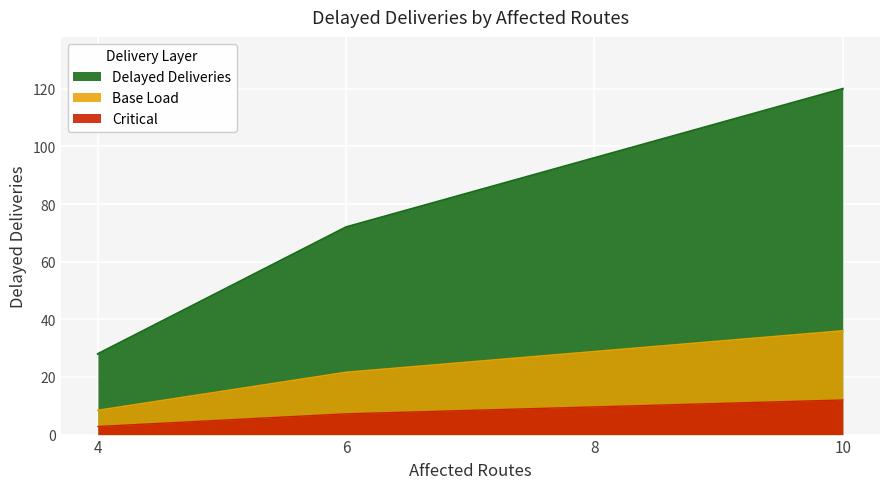

What is the difference between the second highest and minimum values?

68